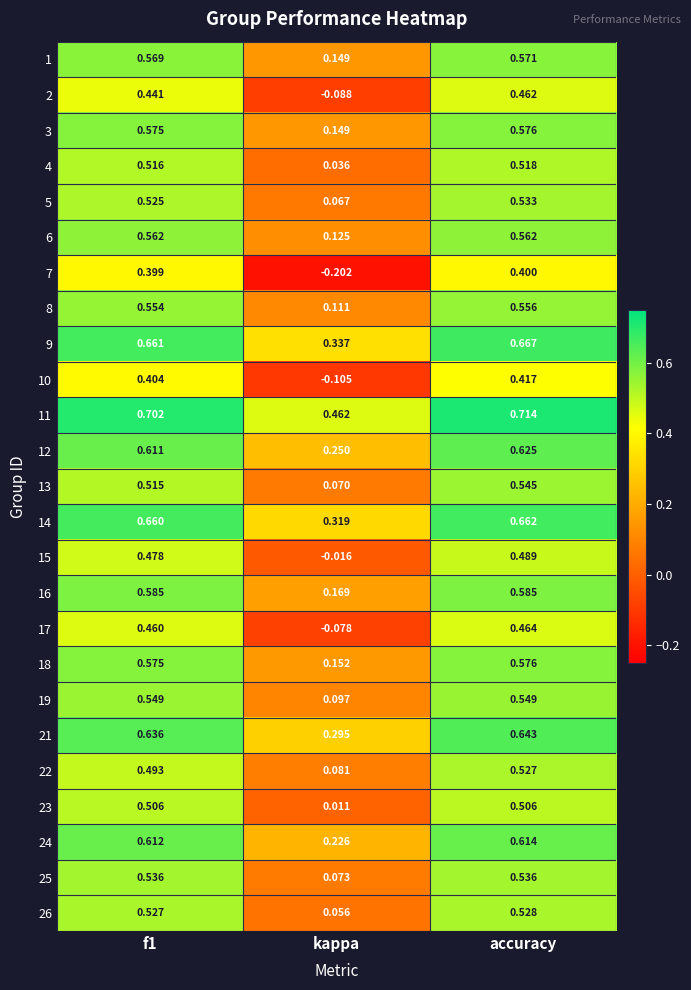

Is the value of 5 at kappa greater than the value of 2 at kappa?

Yes